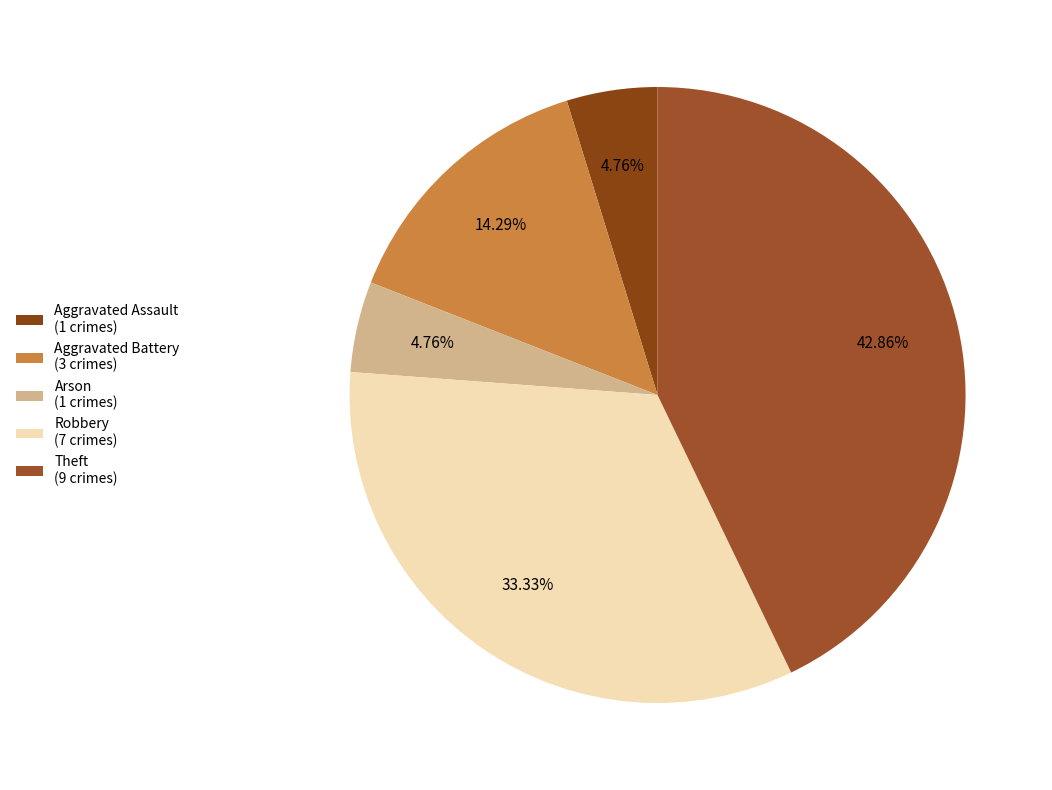

What percentage is the Aggravated Battery slice, to the nearest percent?

14%